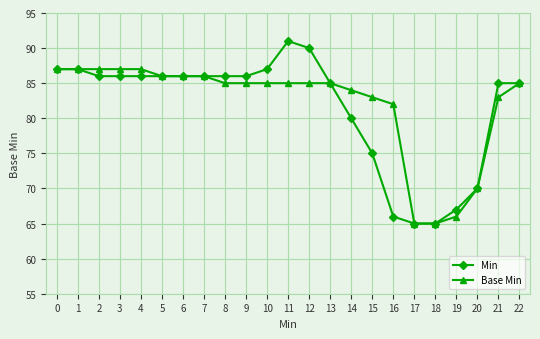

What is the total value across all series at 12?

175